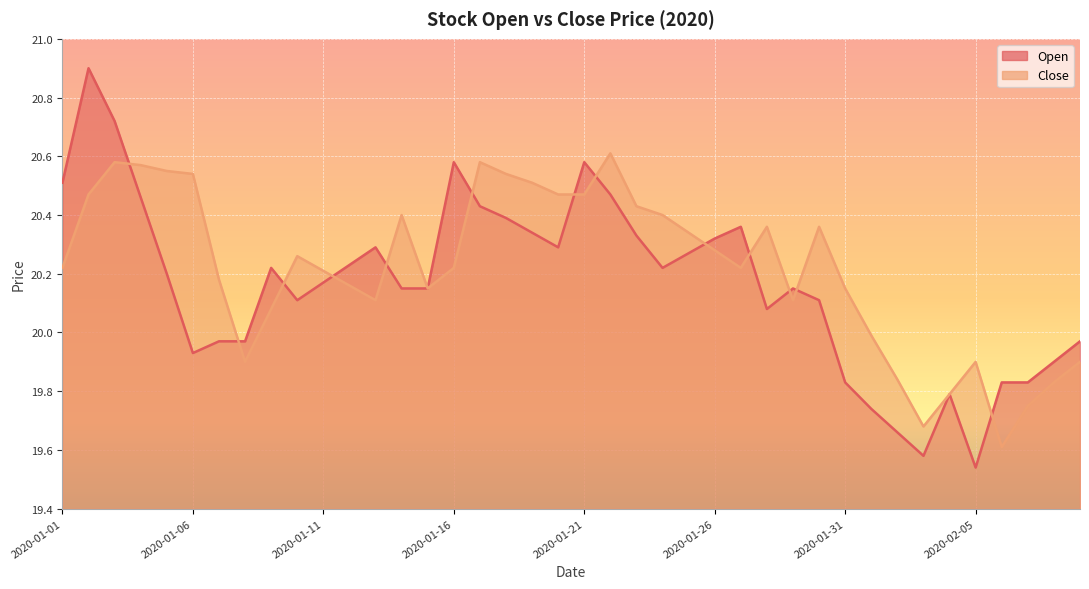

At how many categories does at least one series exceed 19?

40